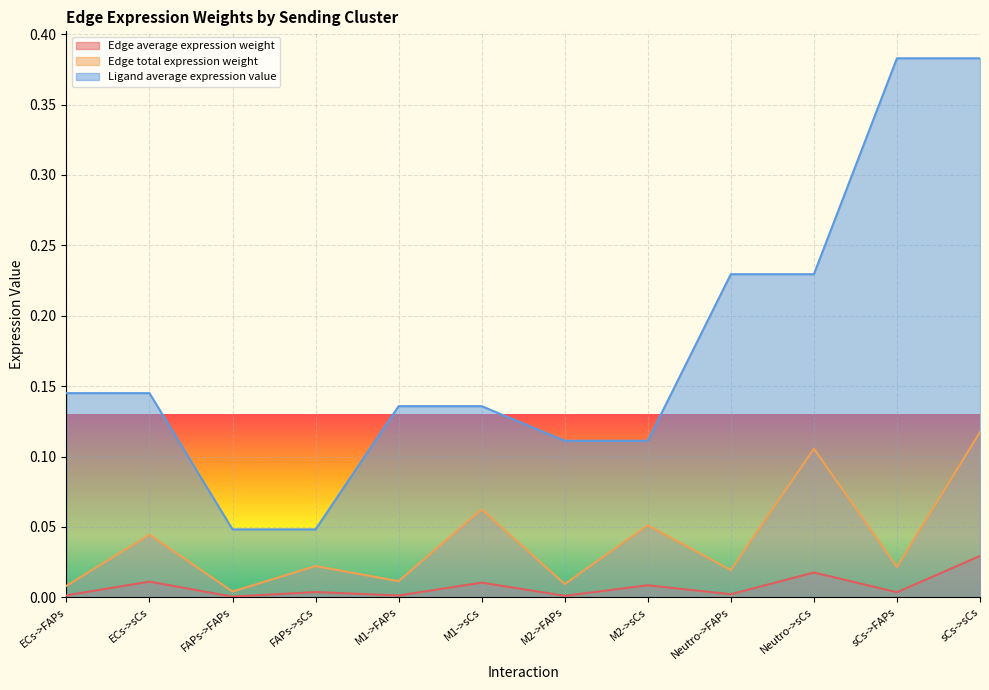

At which category does the chart reach its minimum across all series?

FAPs->FAPs